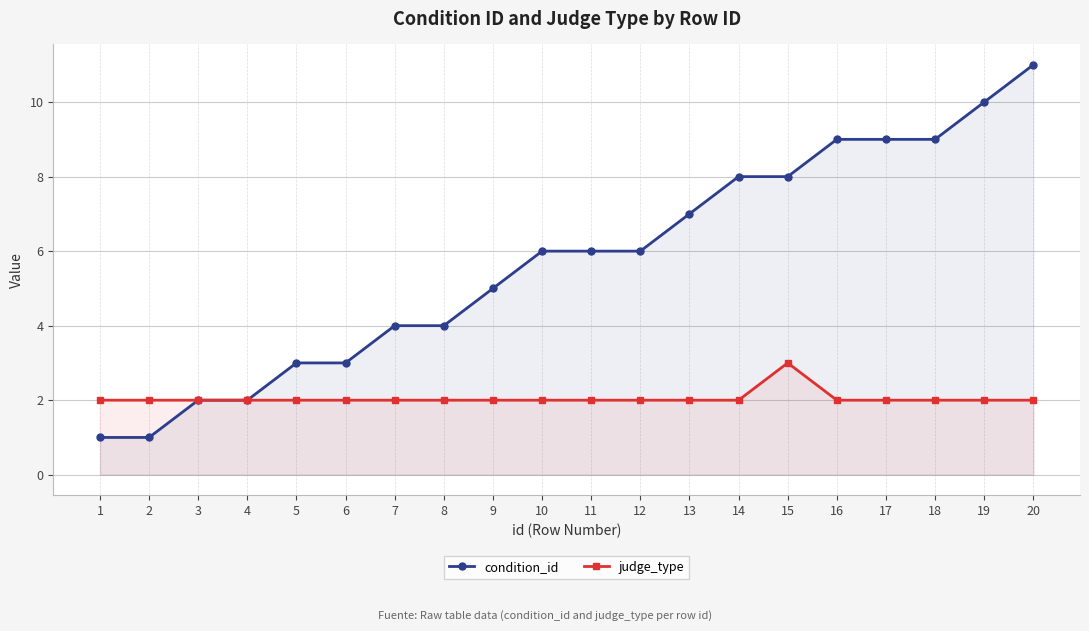

Where is condition_id nearest to the value 6?

10